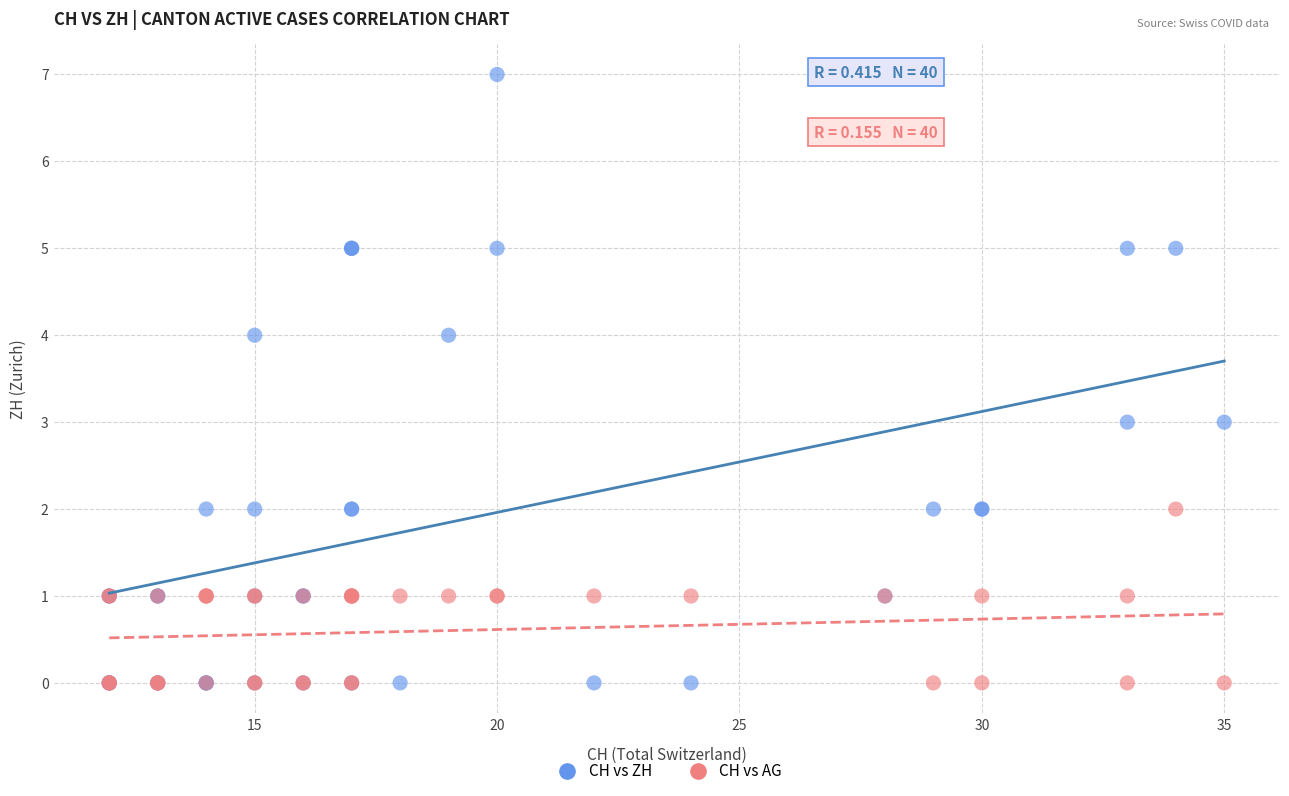

Which series contains the highest Y value?

CH vs ZH